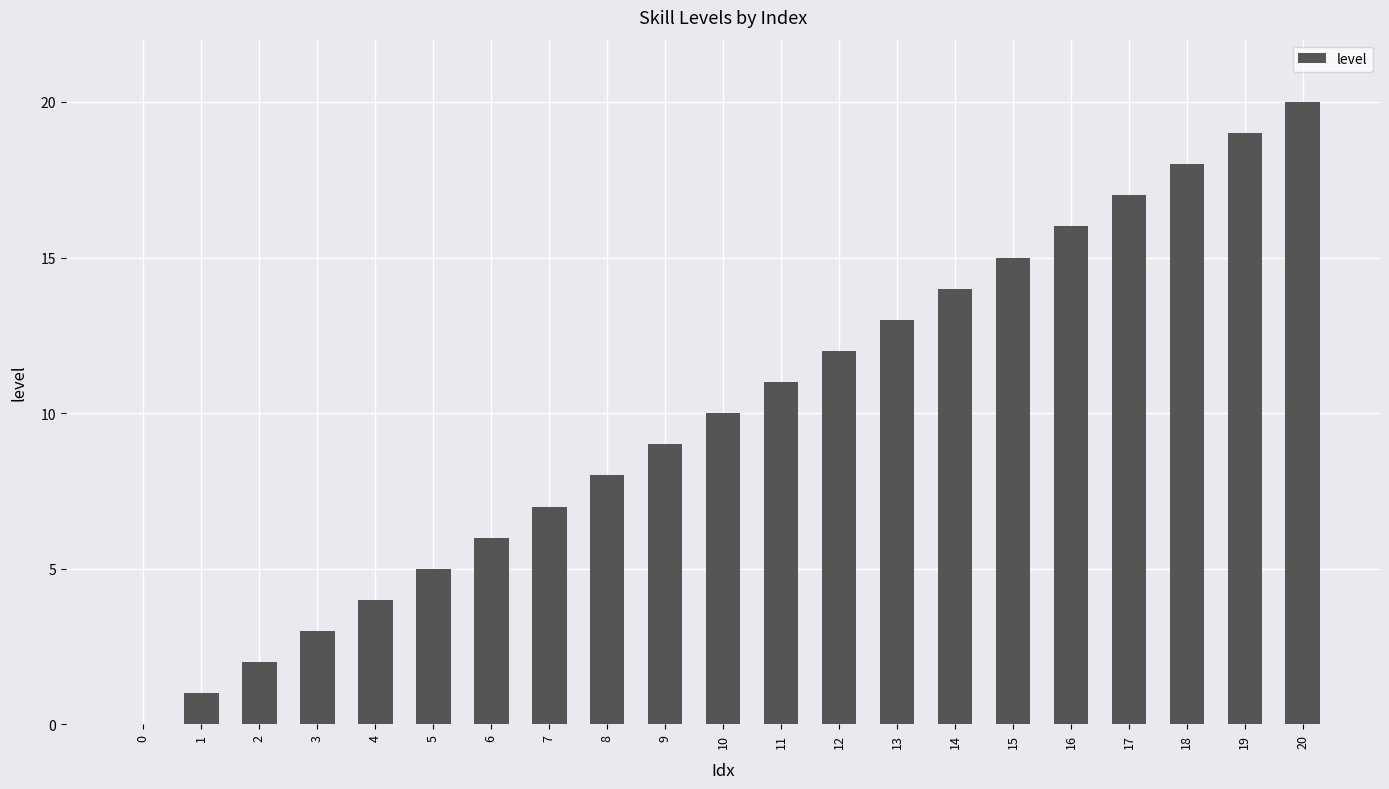

Which label corresponds to the largest value in the chart?

20